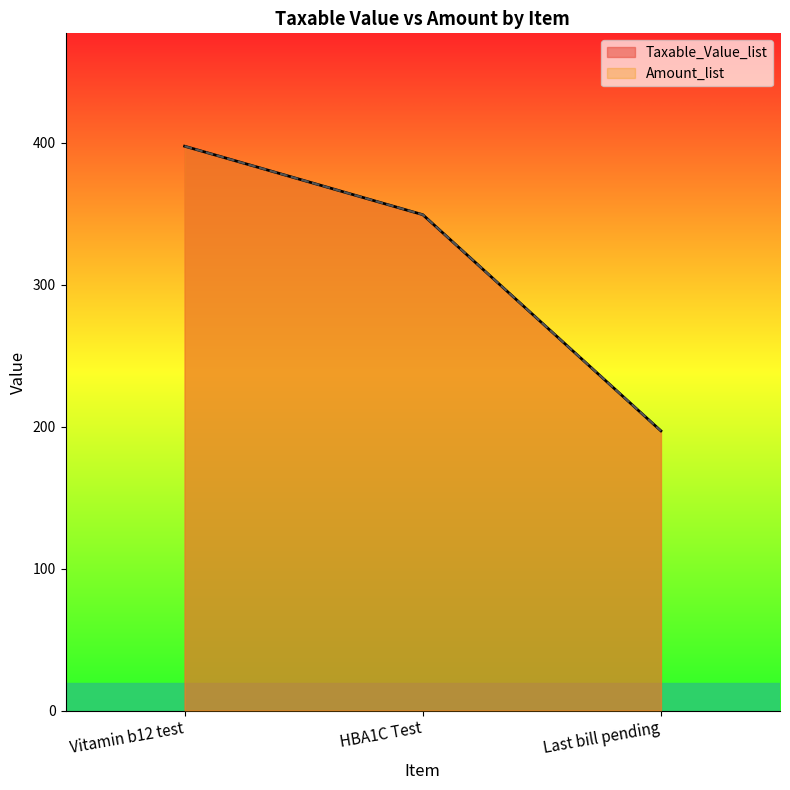

Is the value of Taxable_Value_list at Vitamin b12 test greater than the value of Amount_list at HBA1C Test?

Yes